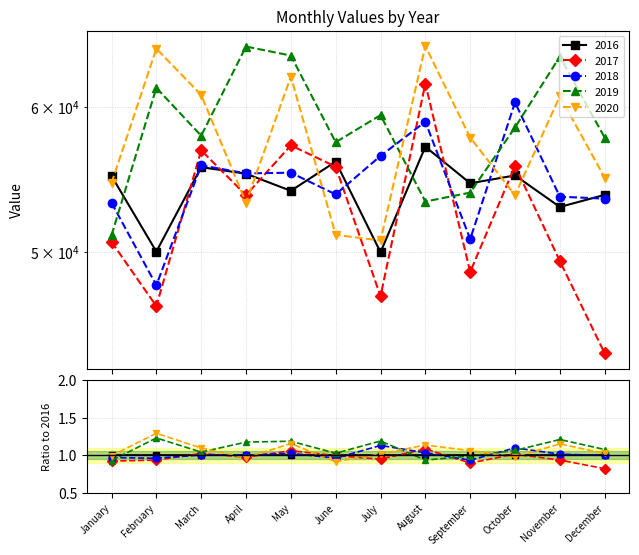

Which series has the widest spread of values?

2017